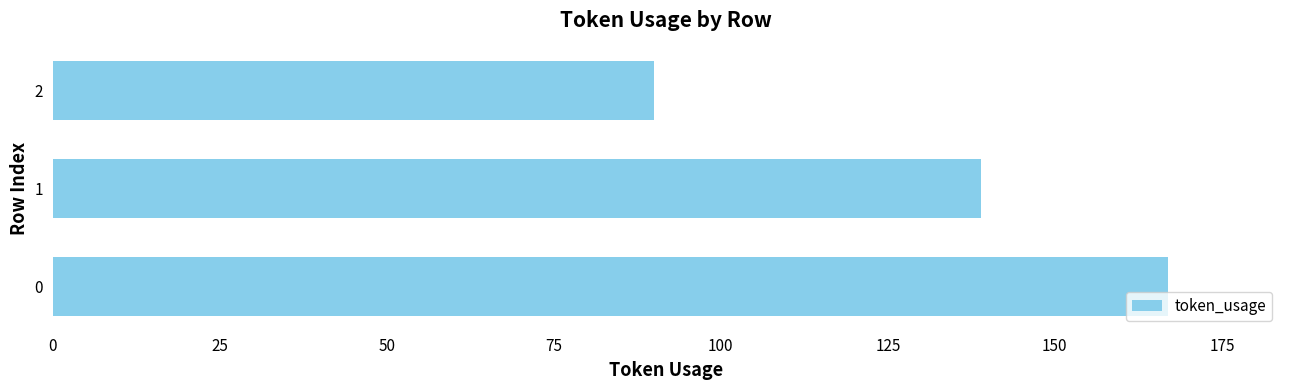

At which category does the chart reach its minimum across all series?

2